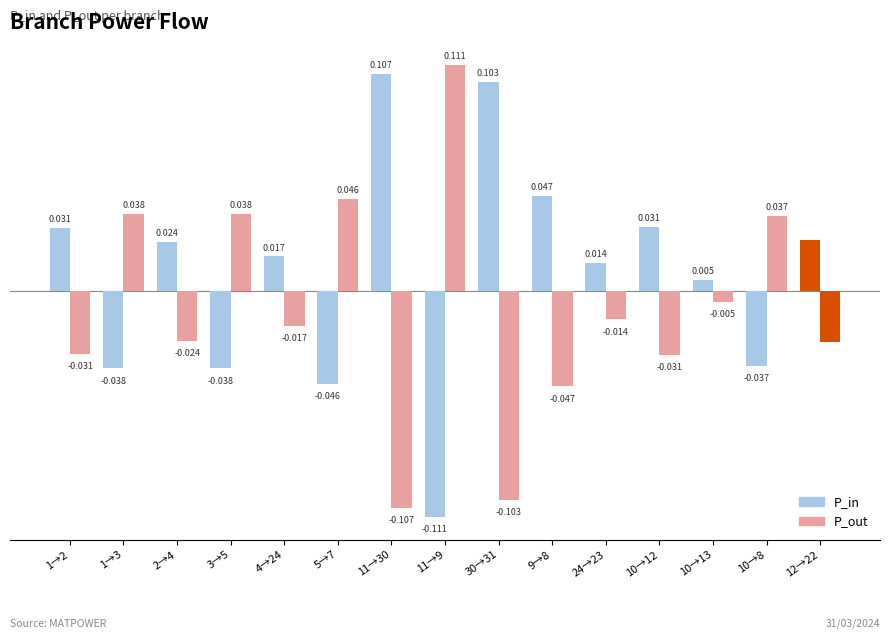

At 2→4, list the series in order from largest to smallest.

P_in, P_out